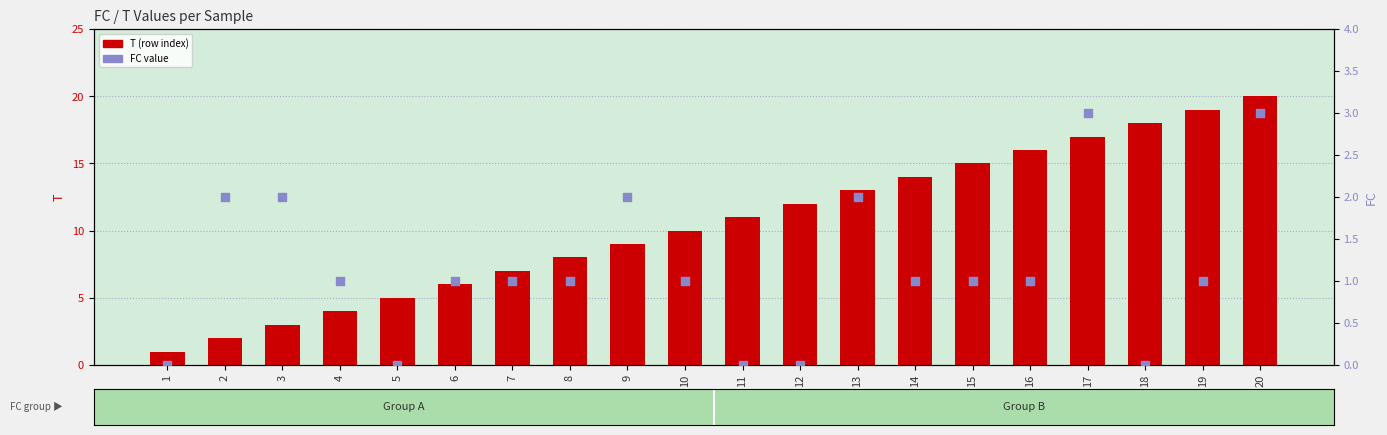

Which series reaches the maximum Y coordinate?

T (row index)